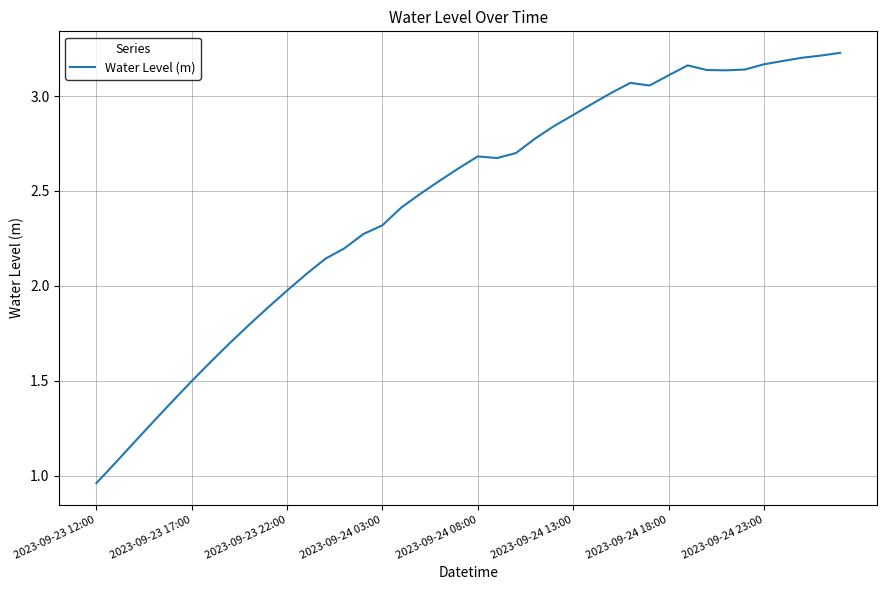

Does the chart have visible grid lines?

Yes